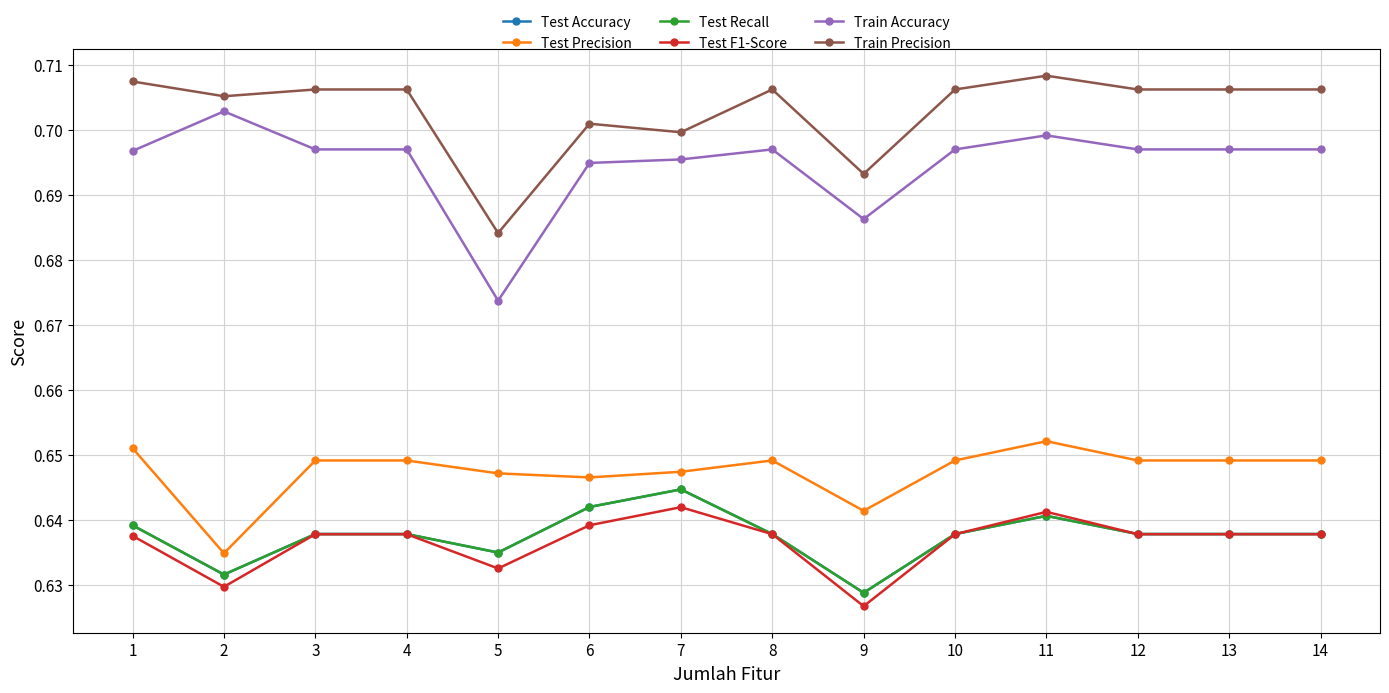

How many Test F1-Score values are between 0 and 1?

14